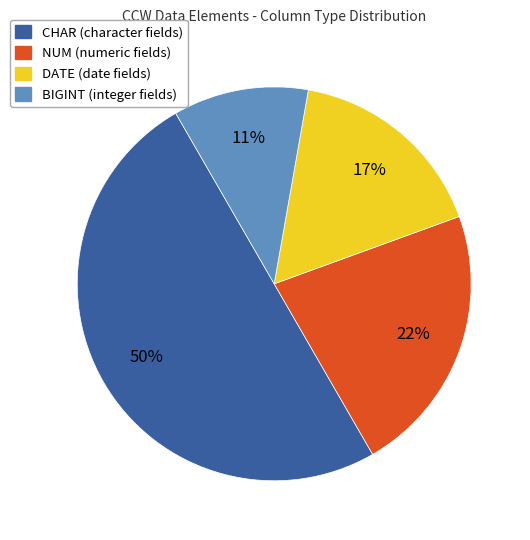

Do BIGINT and NUM together represent more than half of the pie?

No